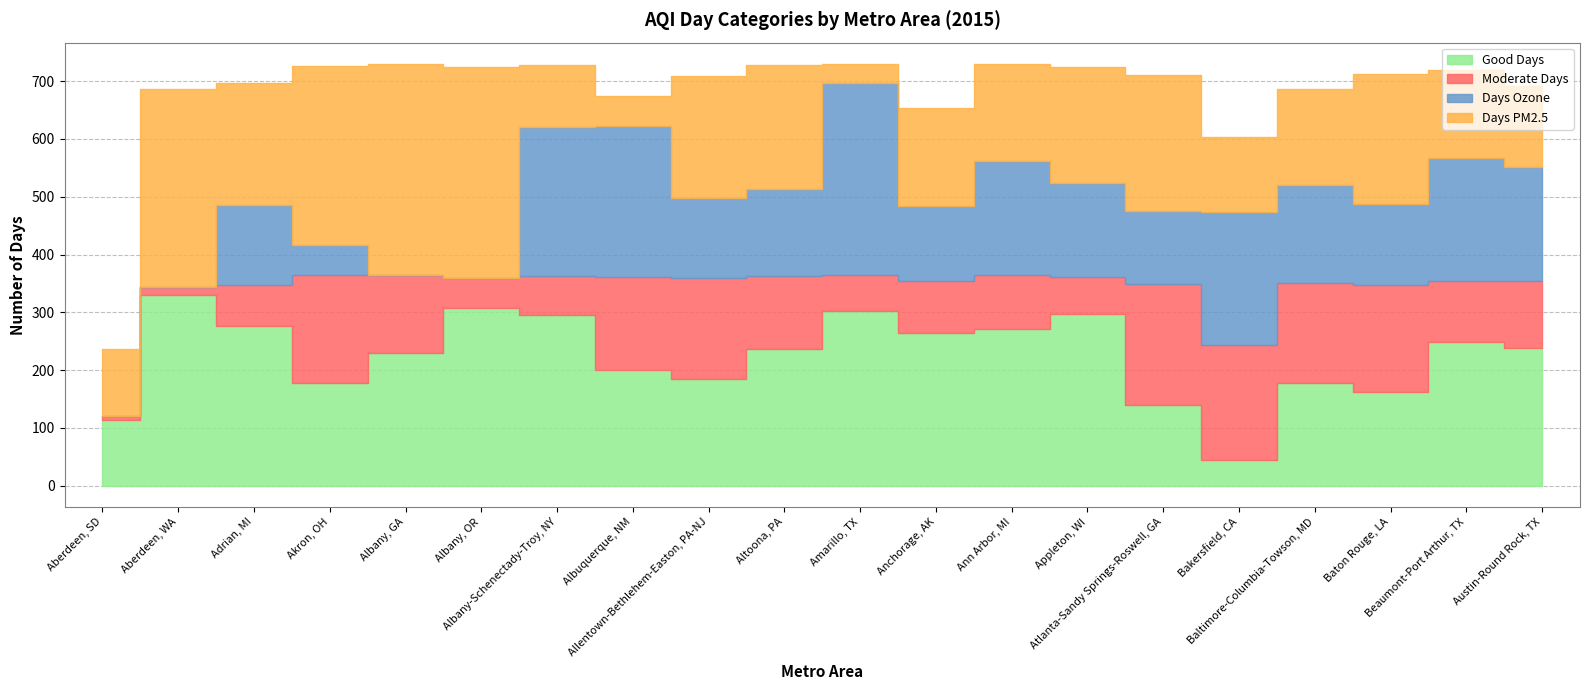

Count the number of categories in the chart.

20